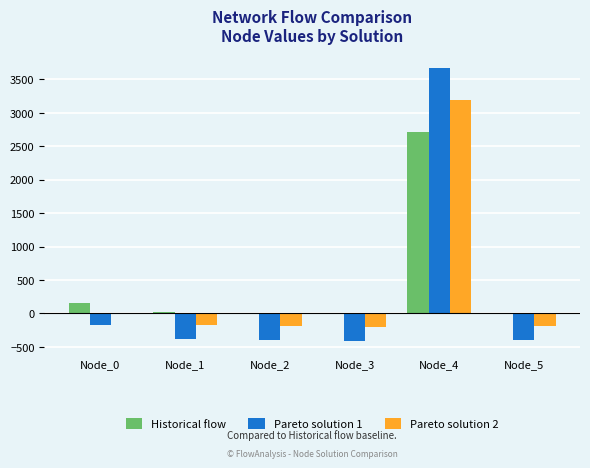

What is the sum of all Pareto solution 1 values?

1913.0